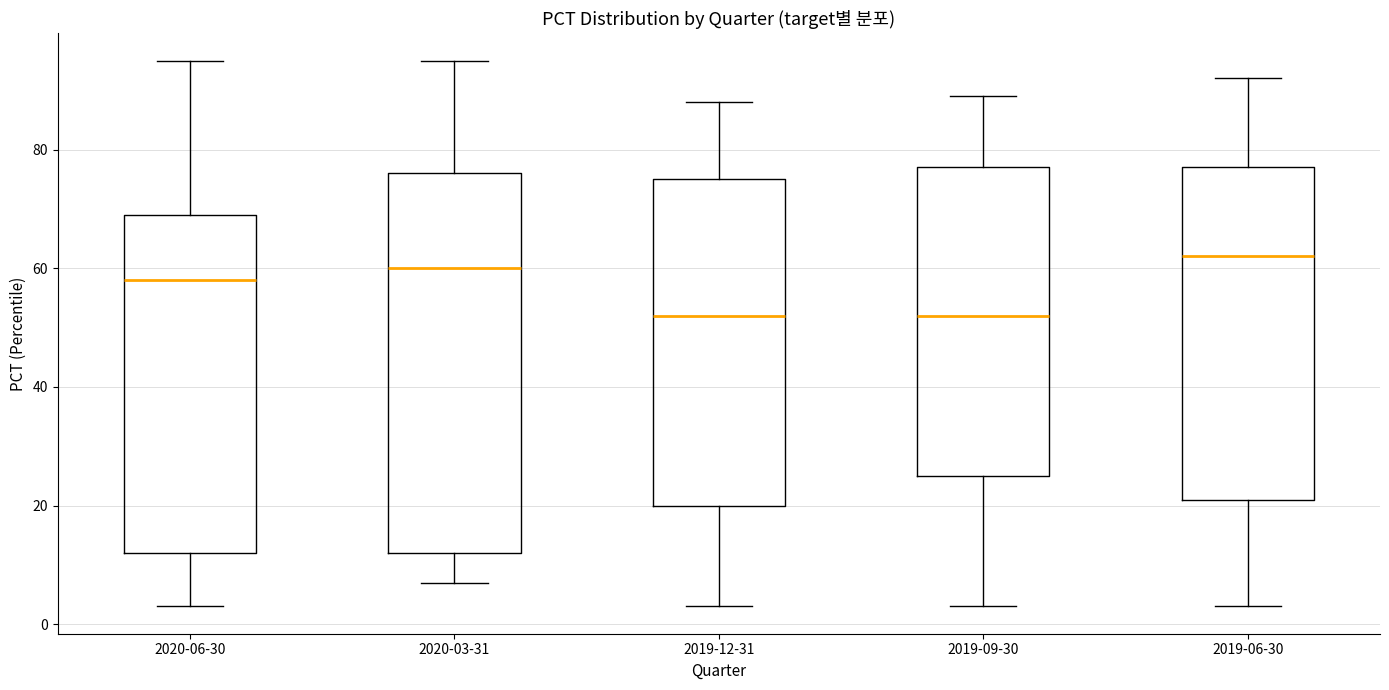

Which box's median line is the highest?

2019-06-30